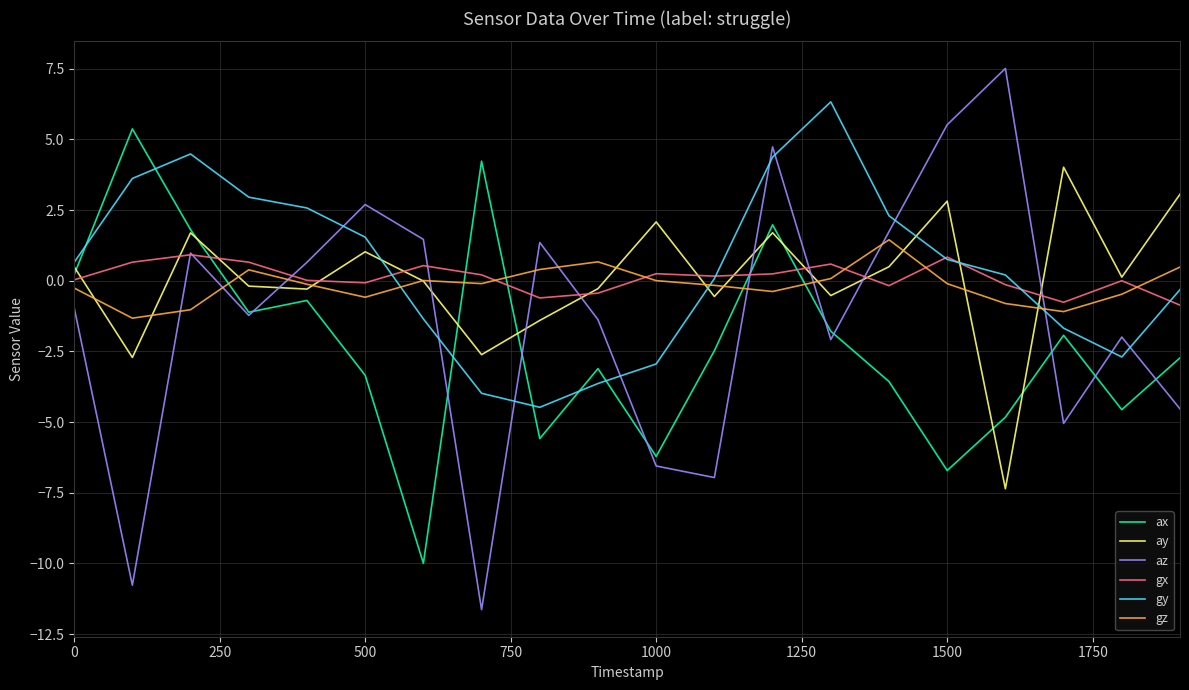

Which series has the widest spread of values?

az